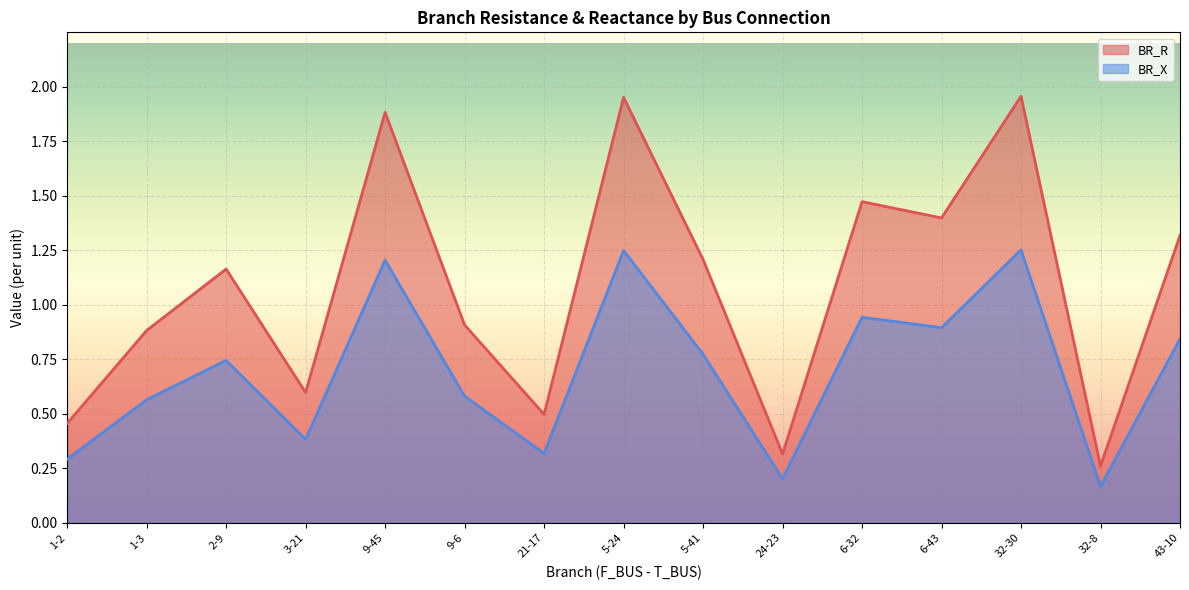

Which series changed the most between 3-21 and 5-24?

BR_R